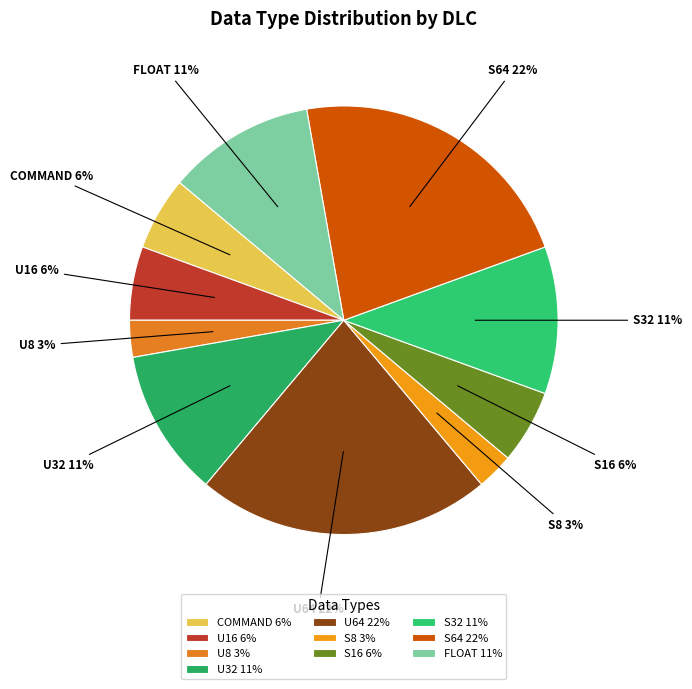

How many slices are in this pie chart?

10